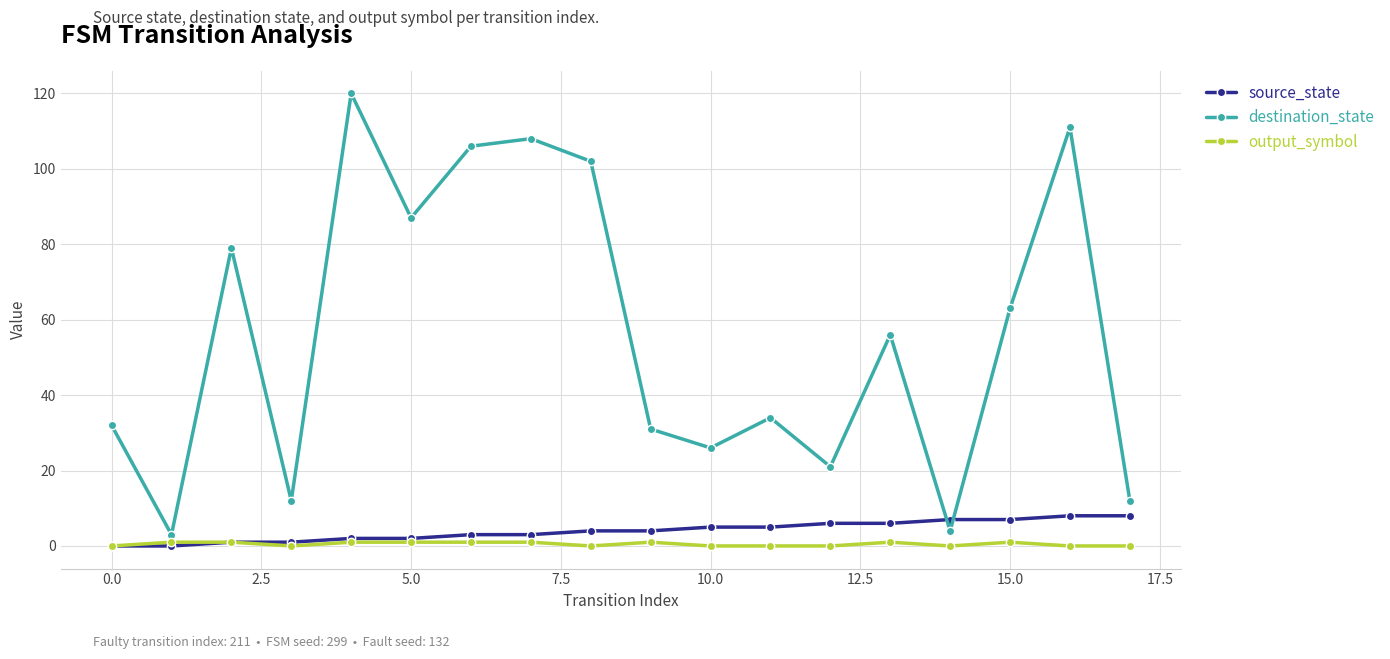

Which series has the largest total across all categories?

destination_state